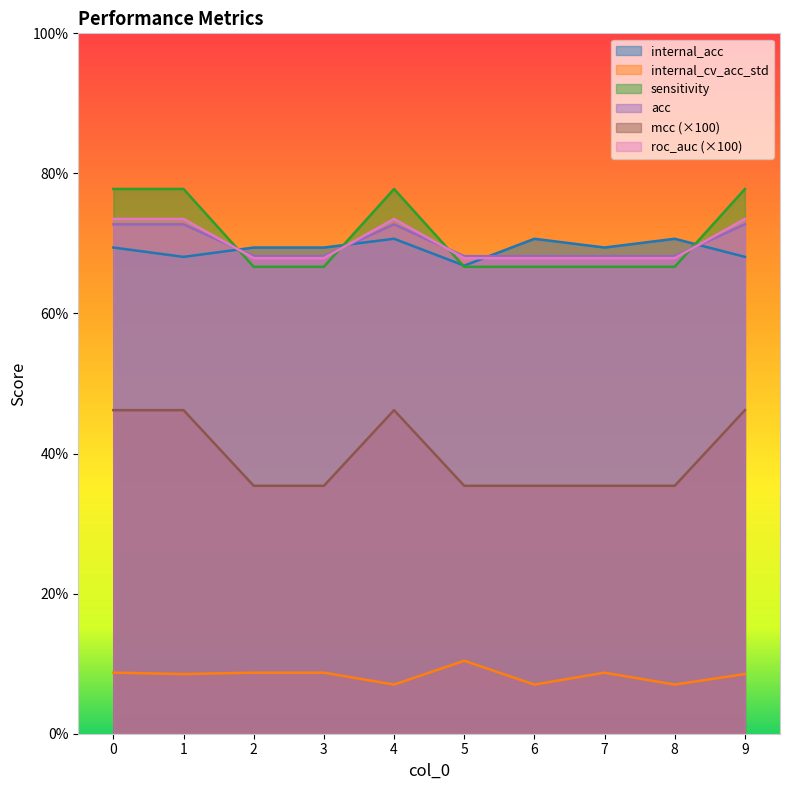

Does the chart display data point markers on the line(s)?

No